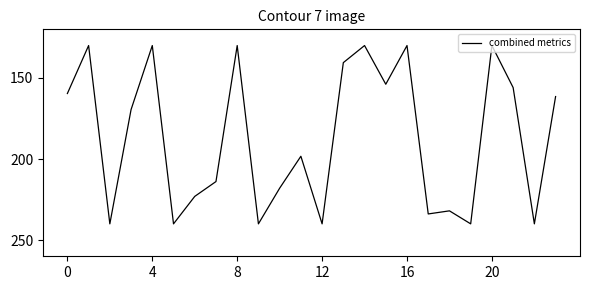

What is the difference between the maximum and minimum values?

110.0